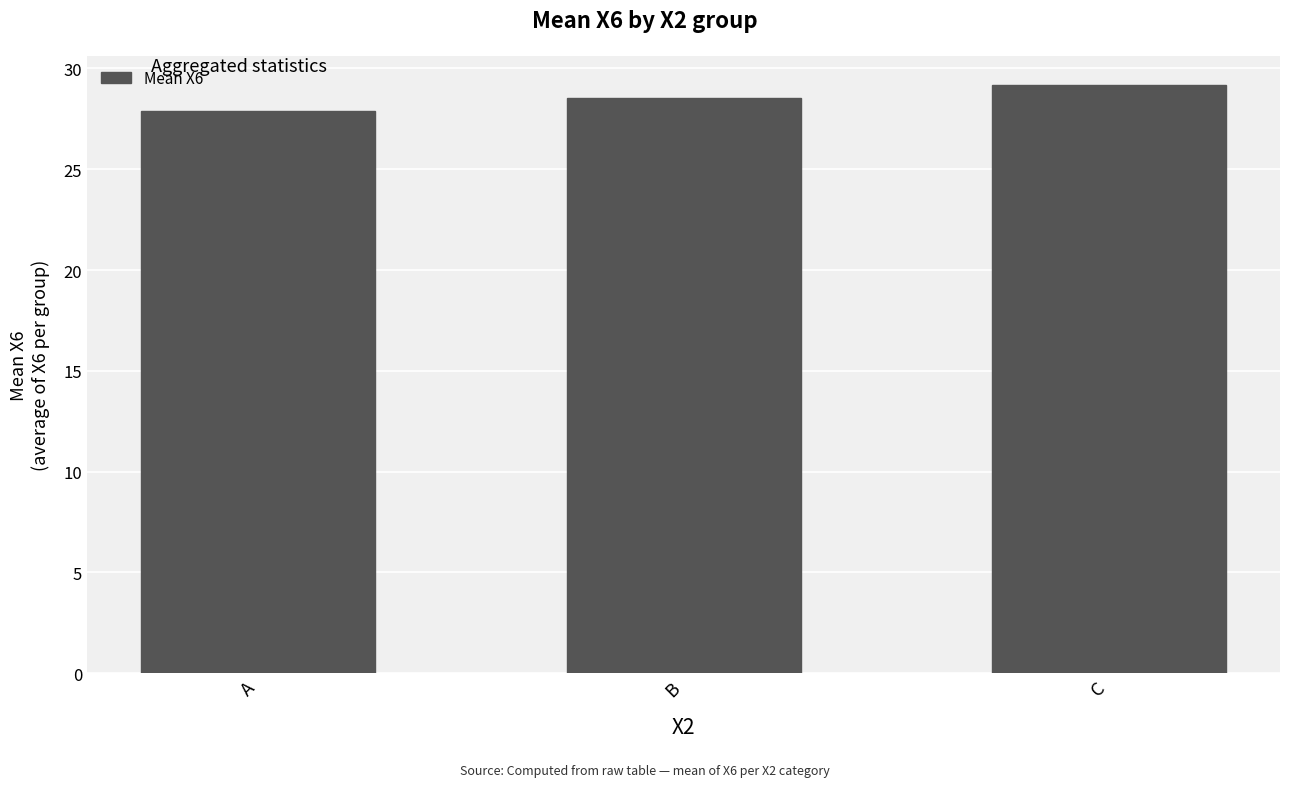

True or false: the data shows 27.9 at A.

True